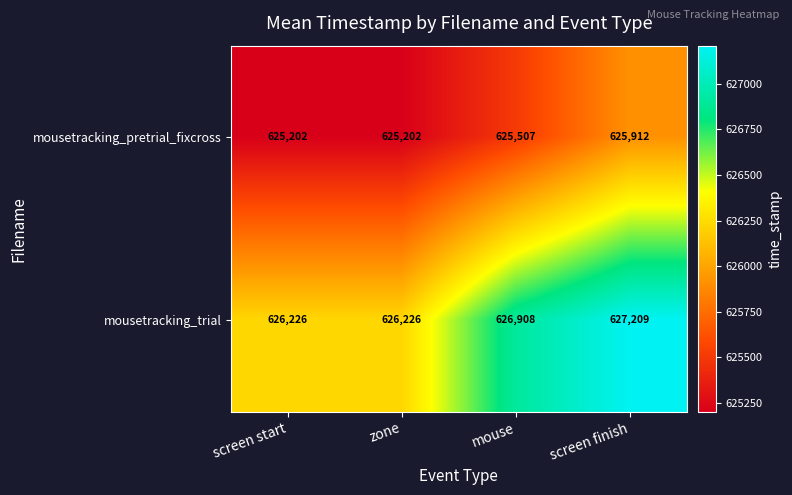

List the series in order of their peak value, lowest first.

mousetracking_pretrial_fixcross, mousetracking_trial